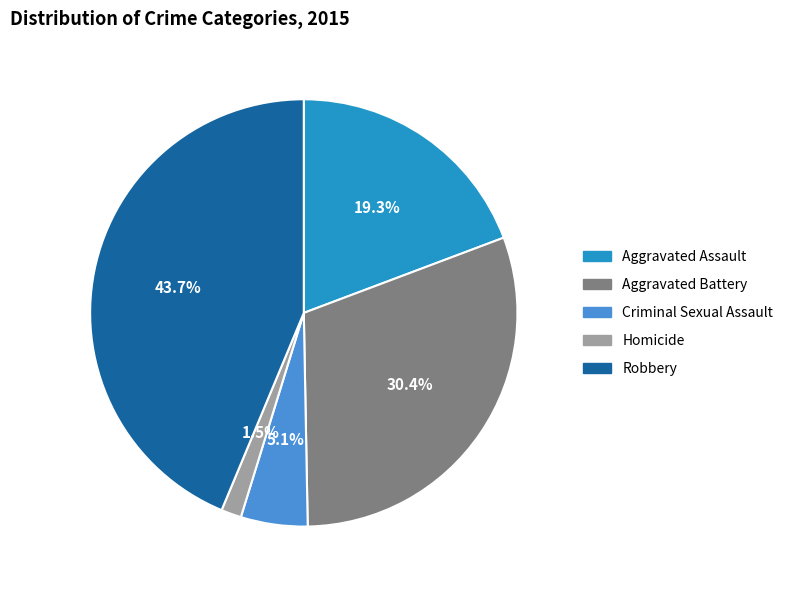

To the nearest percent, what is the average slice percentage?

20%